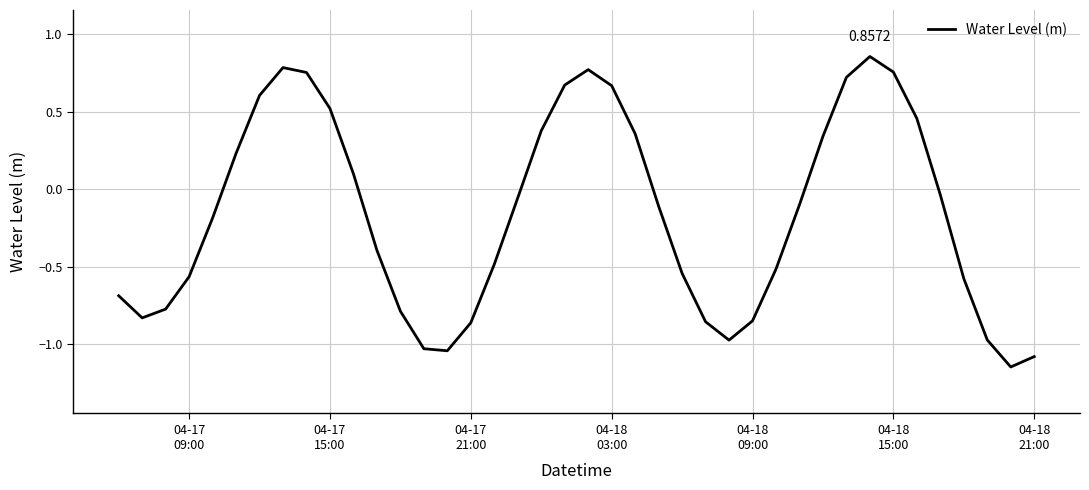

How many negative values are there?

24